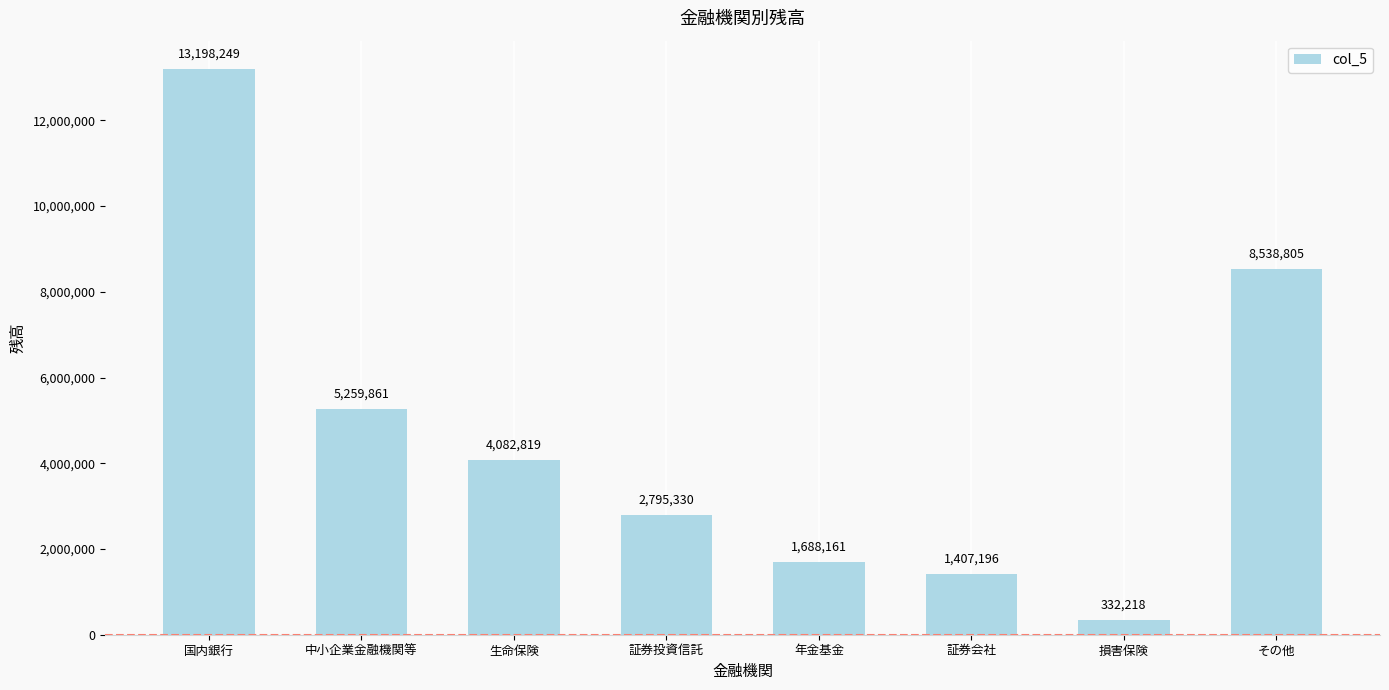

Is it true that the value at 証券投資信託 is 1946212?

False